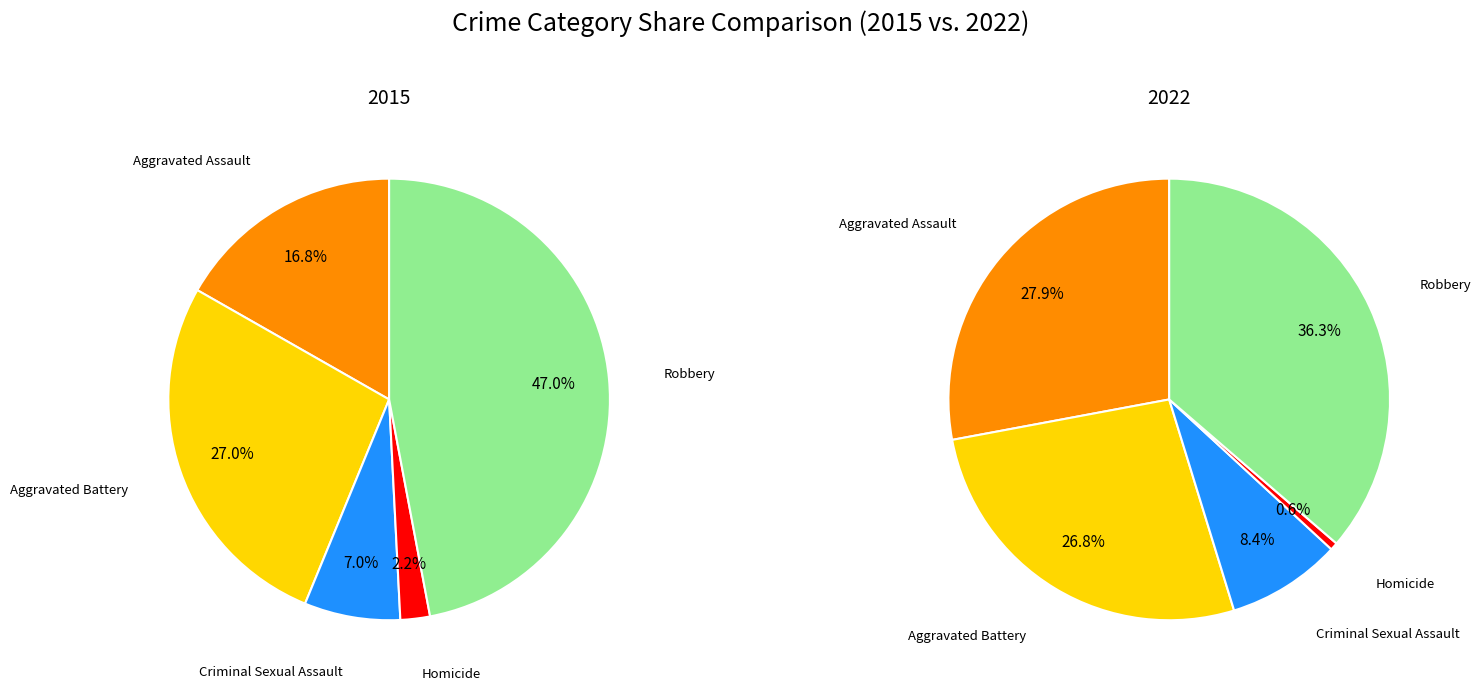

How many slices are in this pie chart?

5